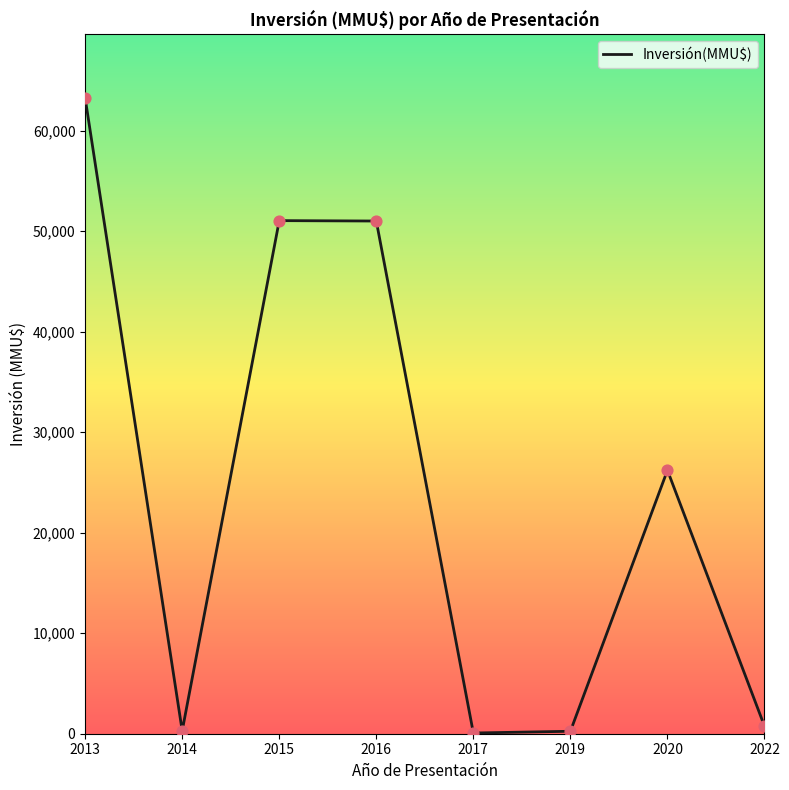

What is the change in value from 2013 to 2019?

-62992